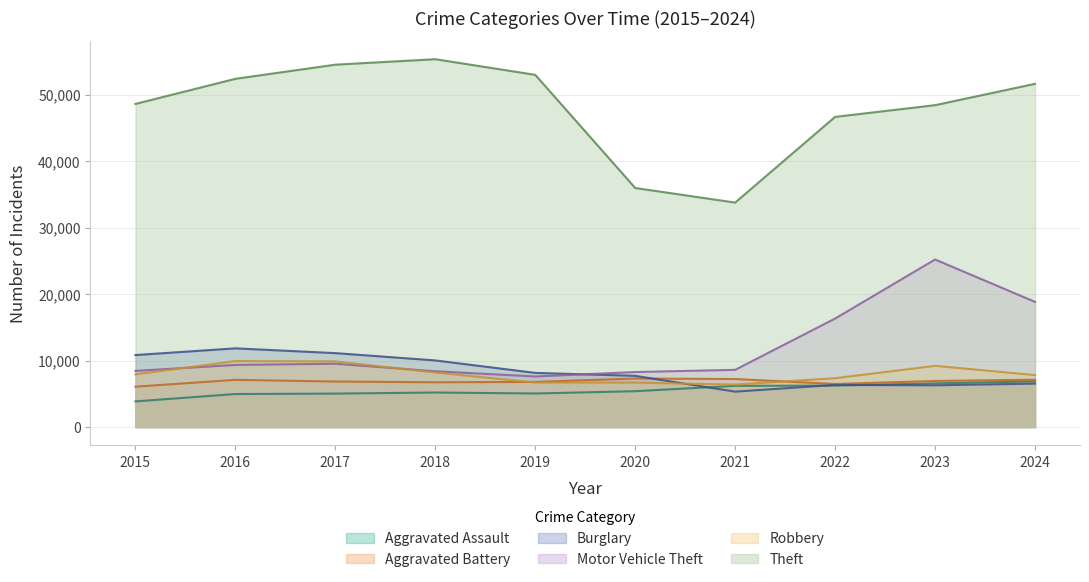

What is the total value across all series at 2015?

85761